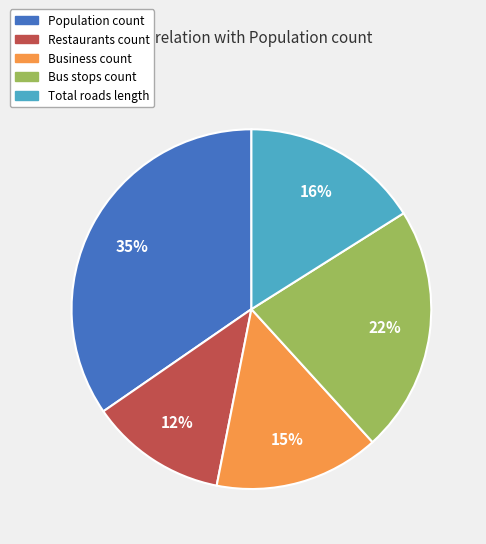

To the nearest percent, what is the difference between the Restaurants count and Bus stops count slice percentages?

10%